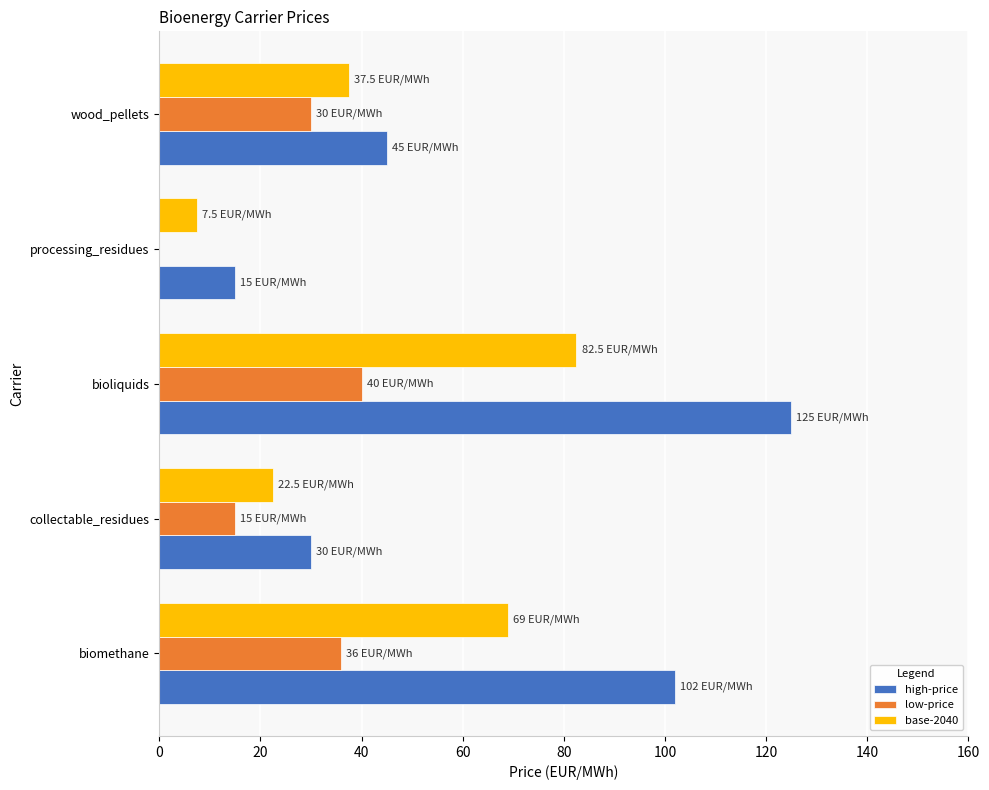

Read the high-price value at bioliquids.

125.0